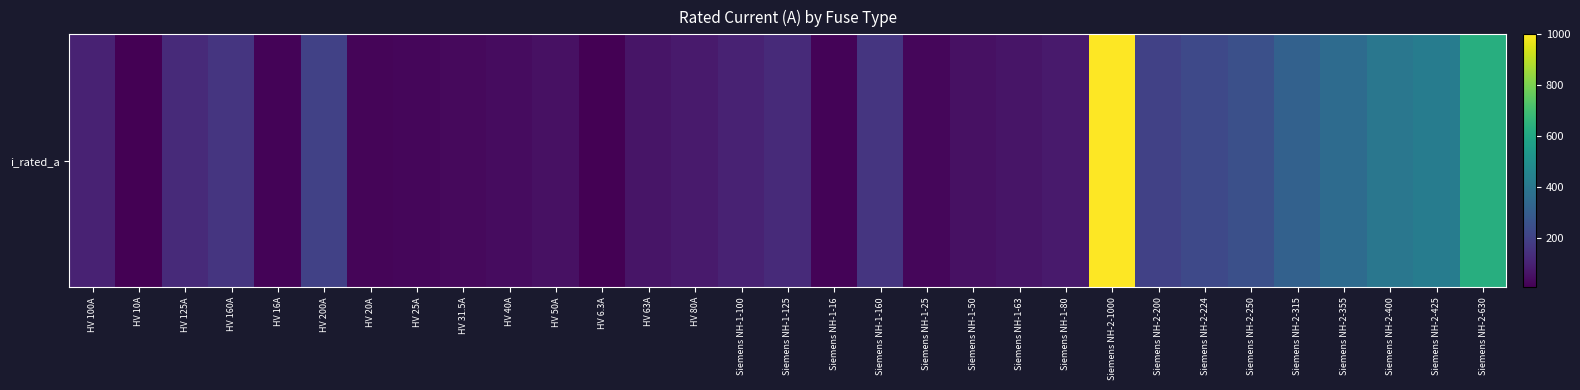

Where does the data first go above 100?

HV 125A